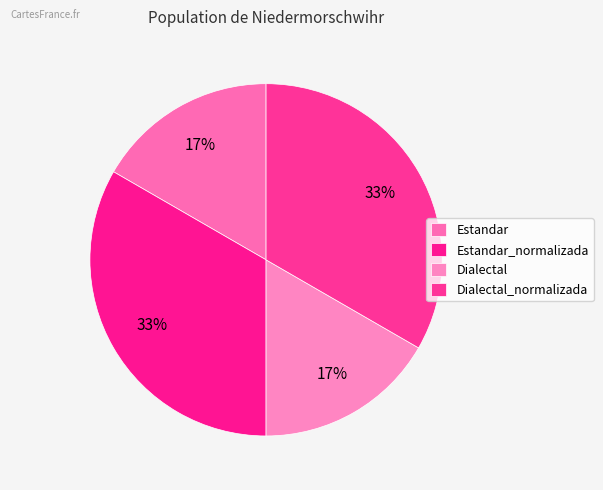

Is there a majority slice in this chart?

No